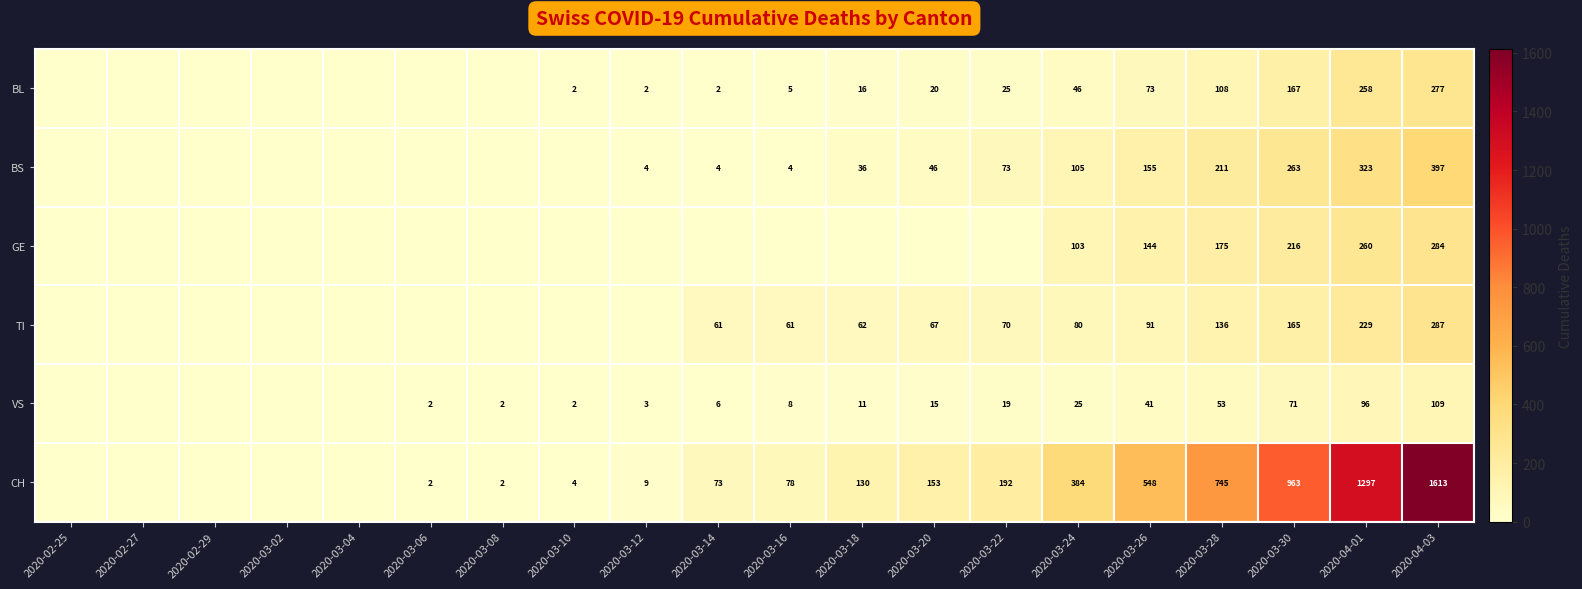

What is the total value across all series at 2020-04-03?

2967